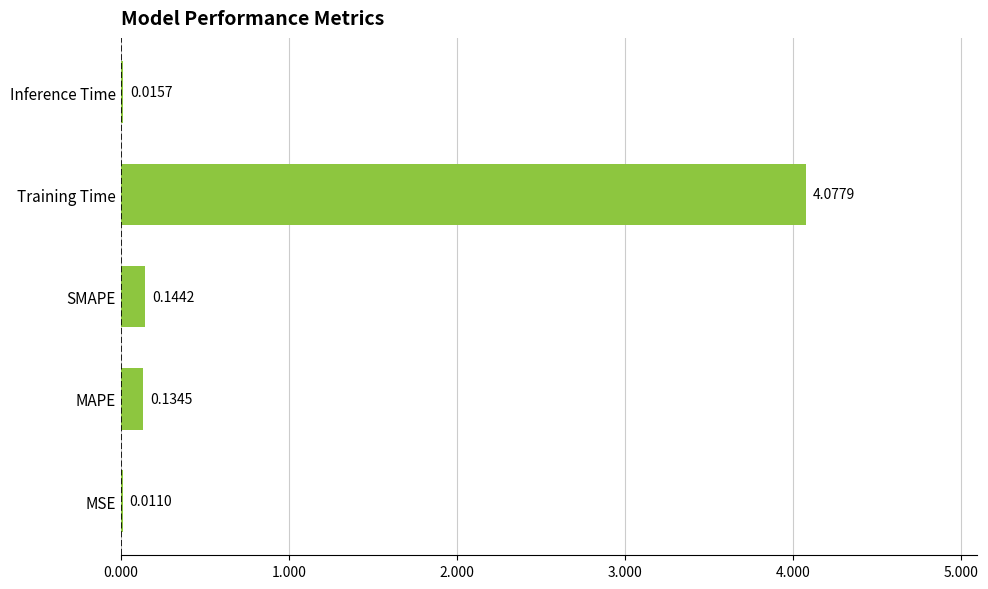

What is the sum of all values?

4.4